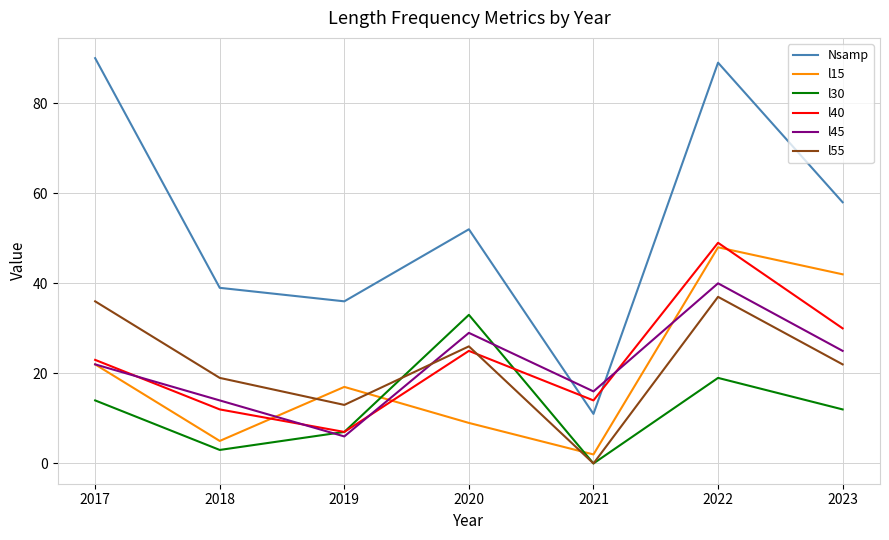

Reading right to left, what are all the values shown in this chart?

Nsamp: 58	89	11	52	36	39	90
l15: 42	48	2	9	17	5	22
l30: 12	19	0	33	7	3	14
l40: 30	49	14	25	7	12	23
l45: 25	40	16	29	6	14	22
l55: 22	37	0	26	13	19	36